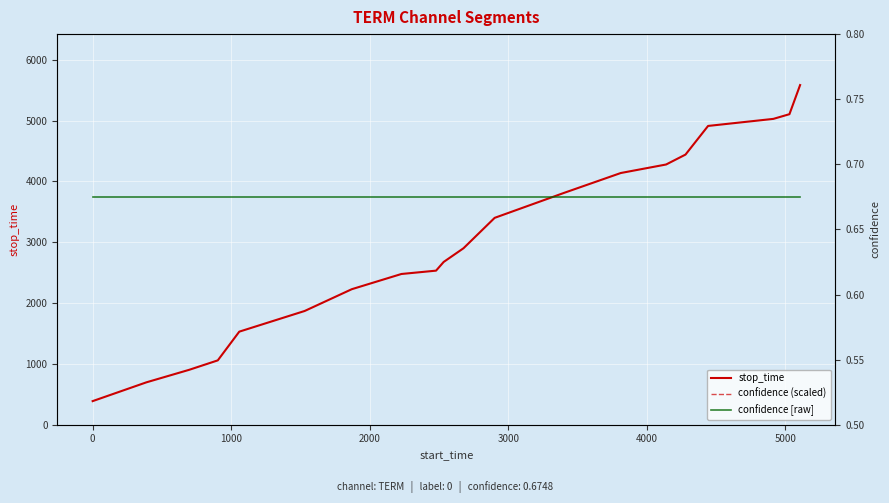

What is the minimum value for stop_time?

388